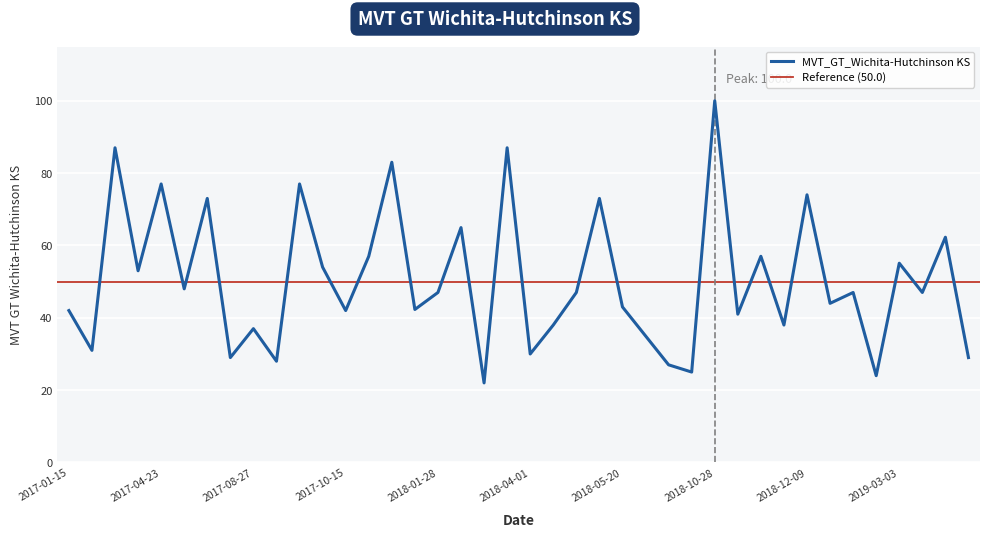

What is the label of the 23rd point from the left?

2018-04-22